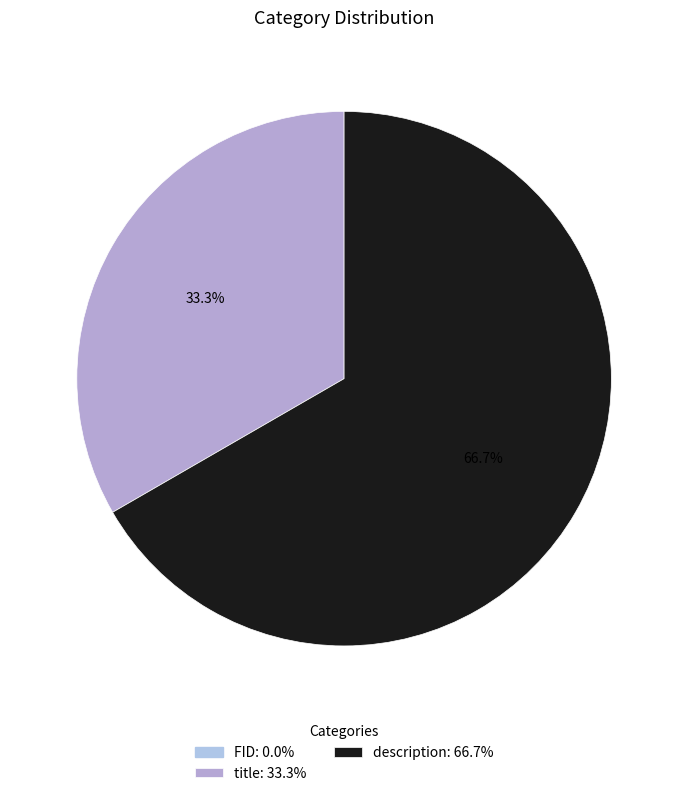

Does any single category account for the majority?

Yes